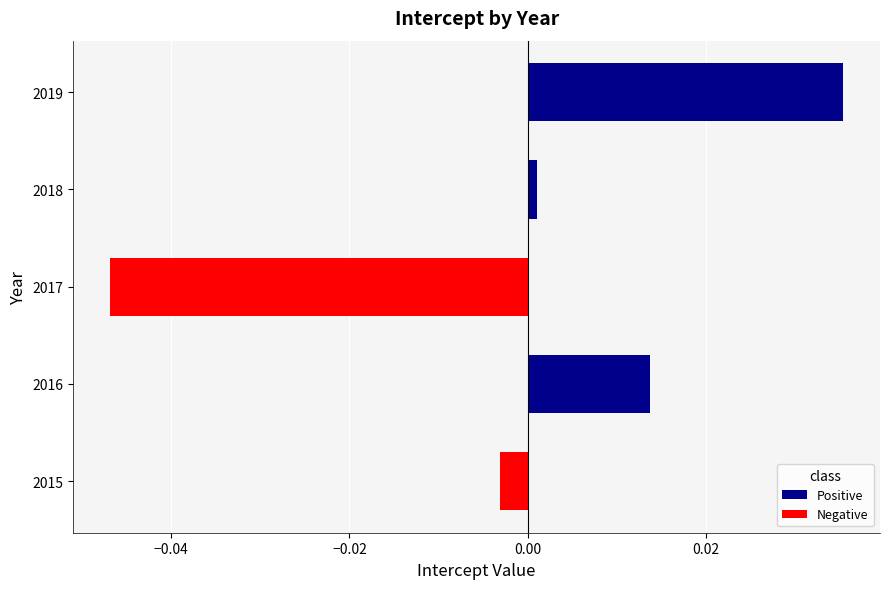

Rank the categories by value from highest to lowest.

2019, 2016, 2018, 2015, 2017